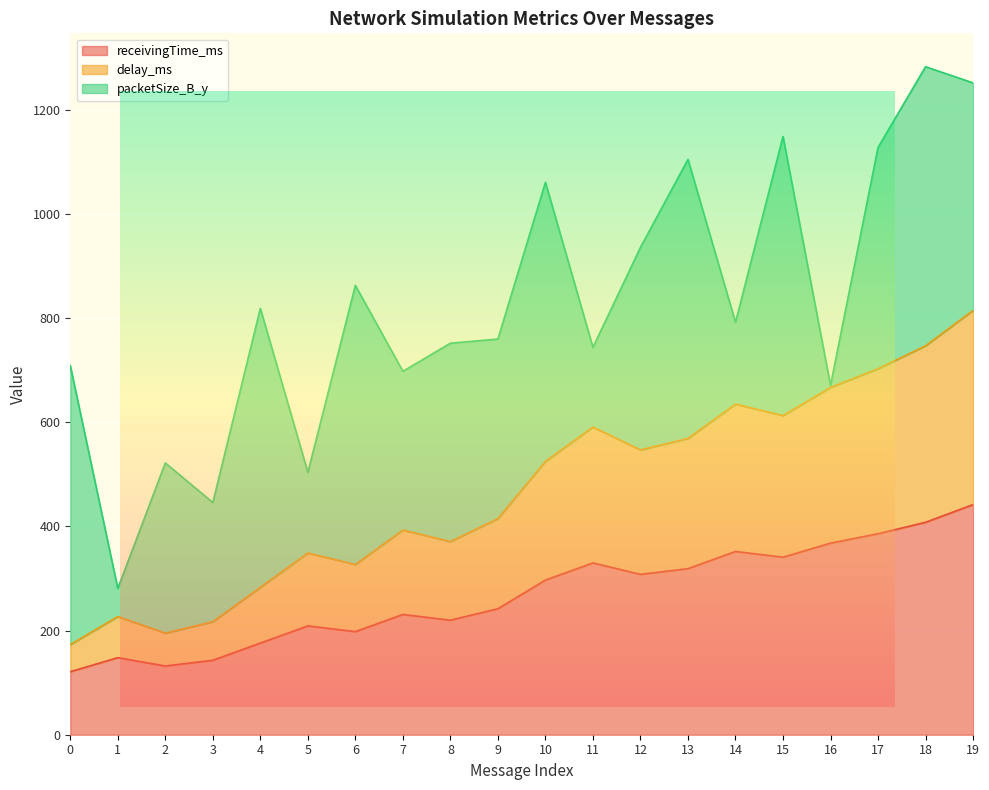

Where is receivingTime_ms nearest to the value 281?

10